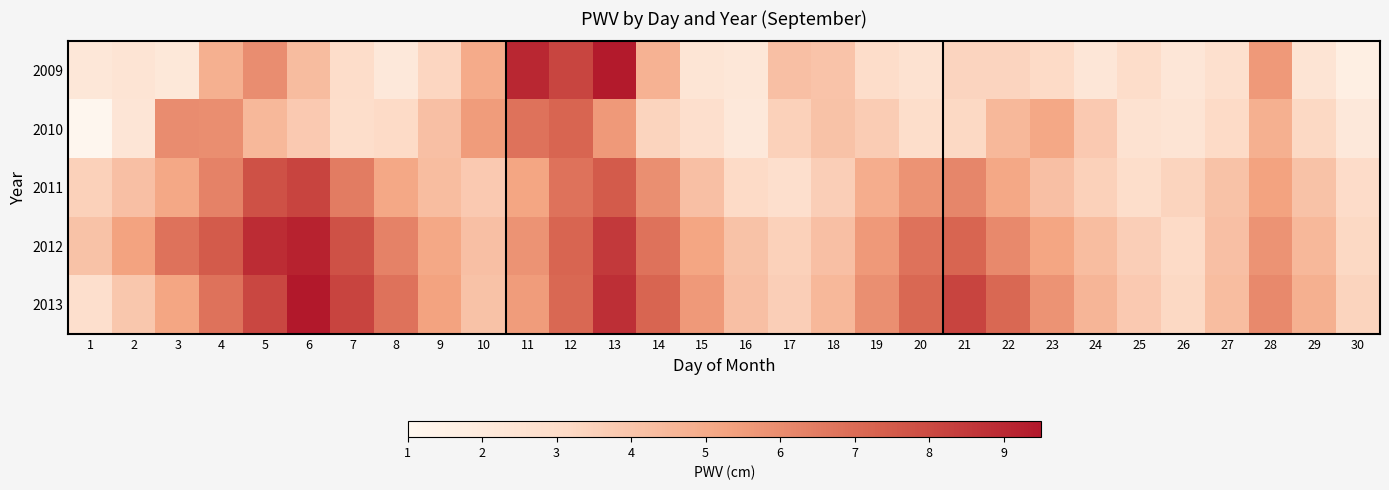

Rank the series by their maximum value, from highest to lowest.

2013, 2009, 2012, 2011, 2010